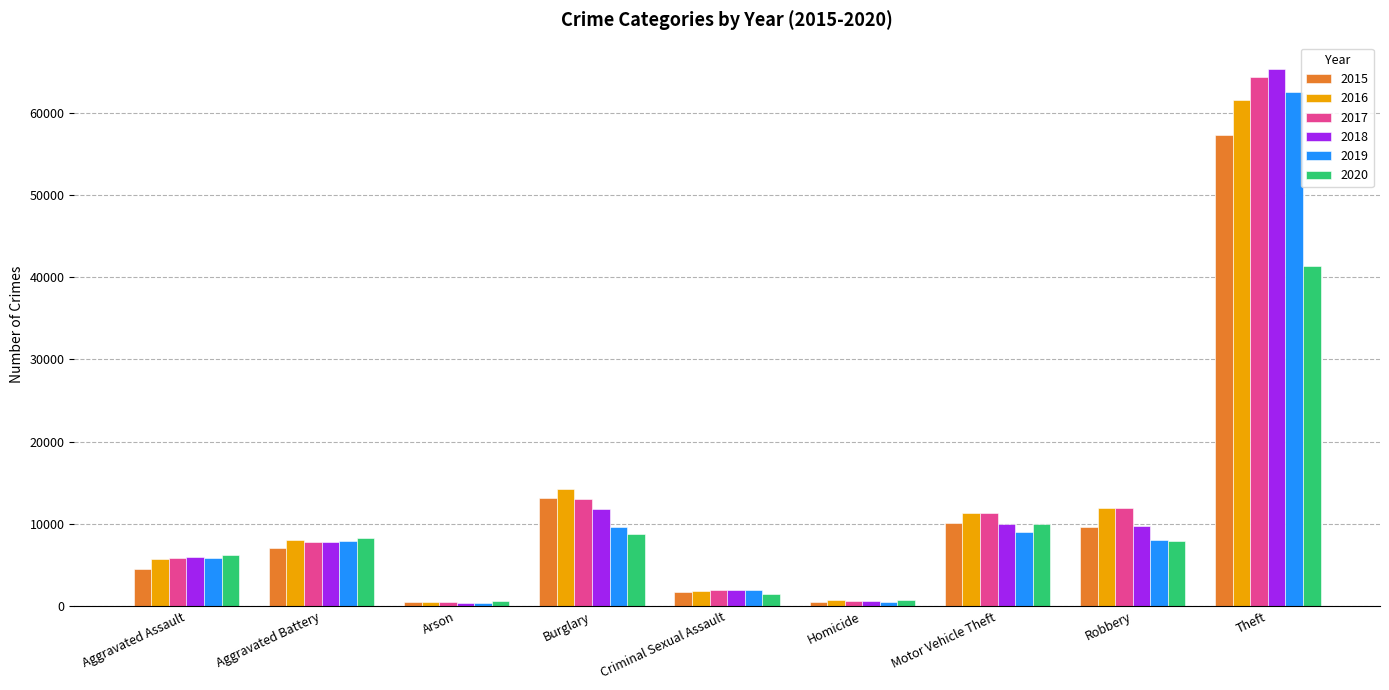

Which category has the highest value in the 2015 series?

Theft